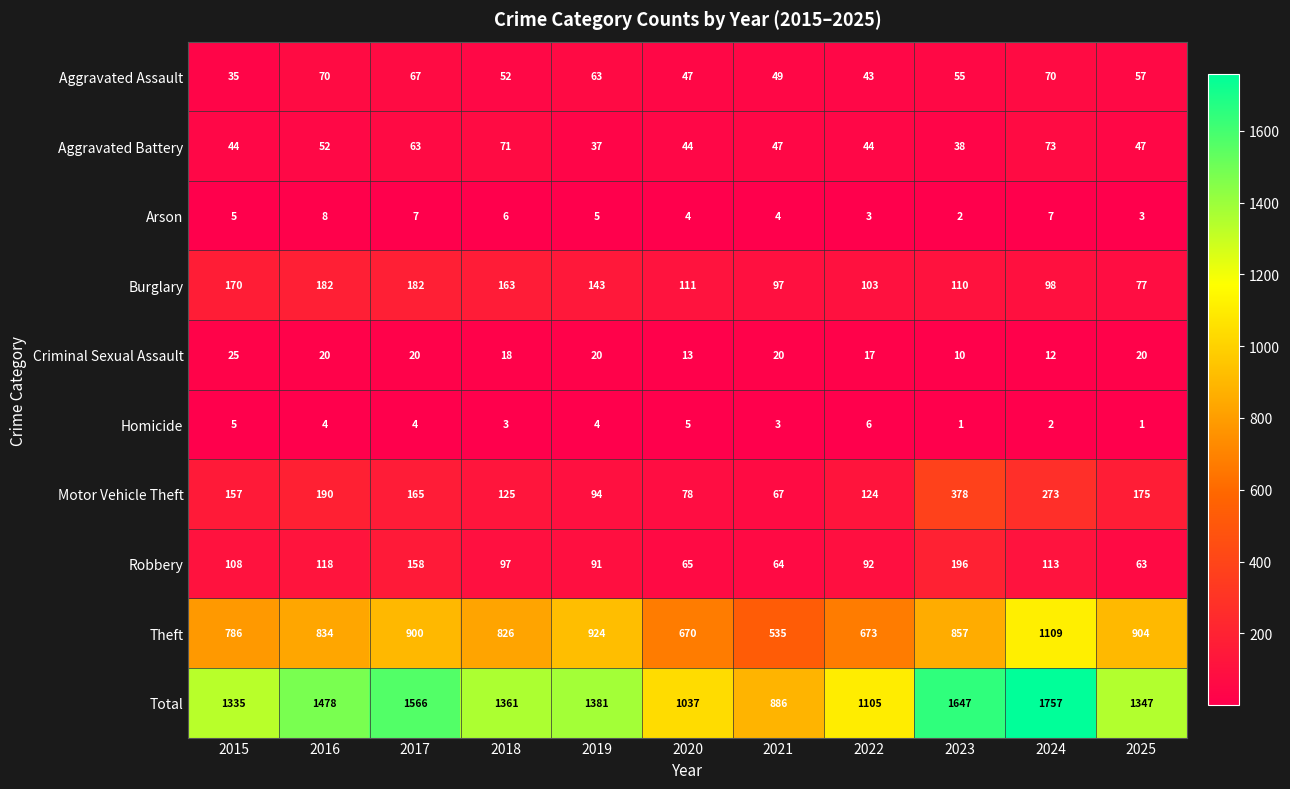

What is the maximum value shown in the chart?

1757